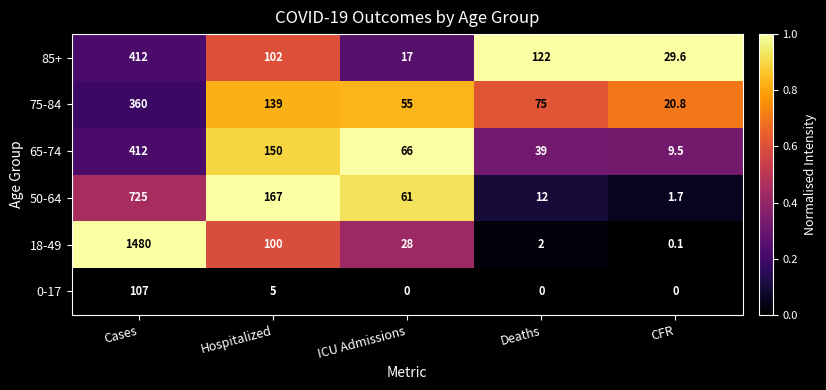

At which label does 18-49 first exceed 28?

Cases